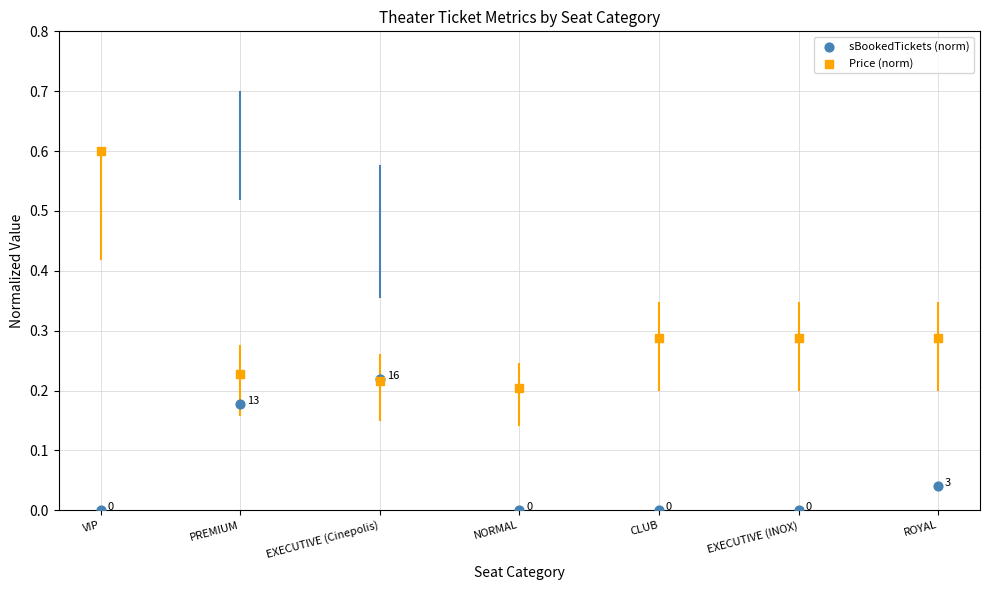

What are all the series names shown in the legend?

sBookedTickets (norm), Price (norm)